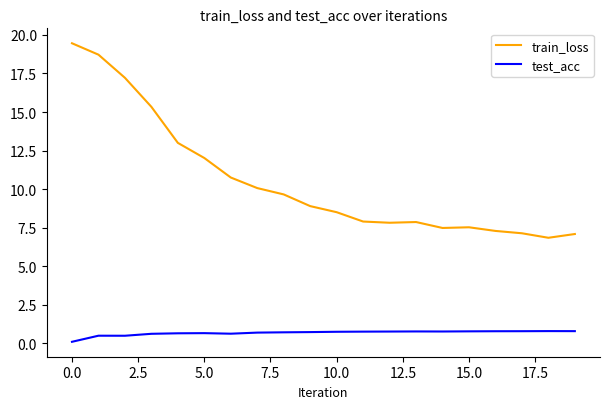

At how many categories does at least one series exceed 2?

20